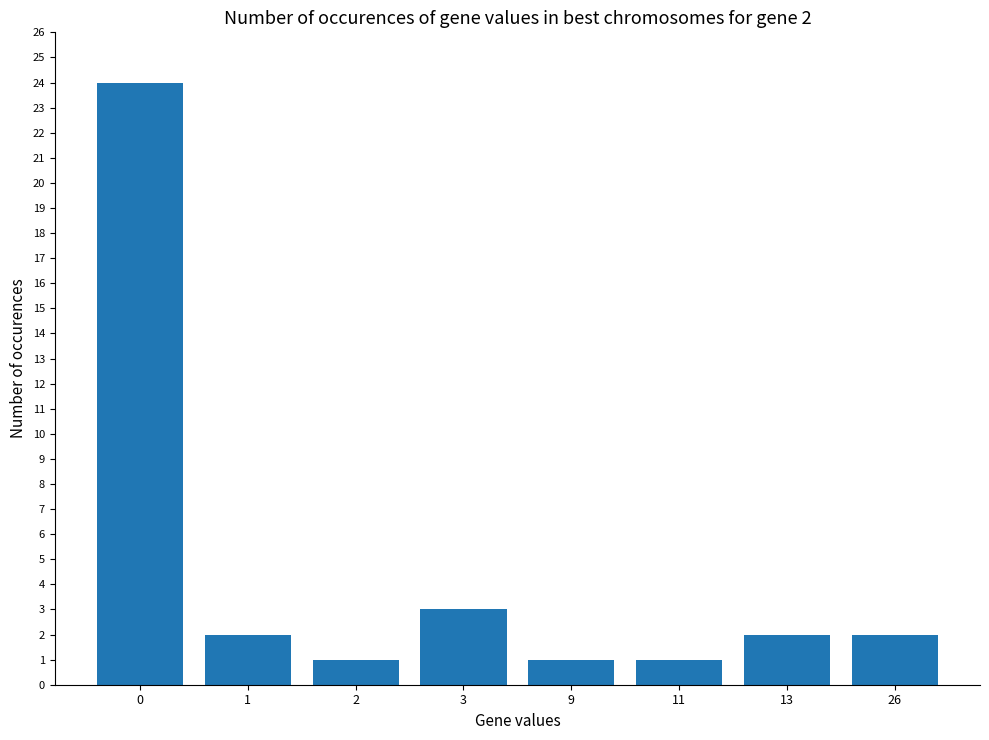

What is the difference between the maximum and second lowest values?

23